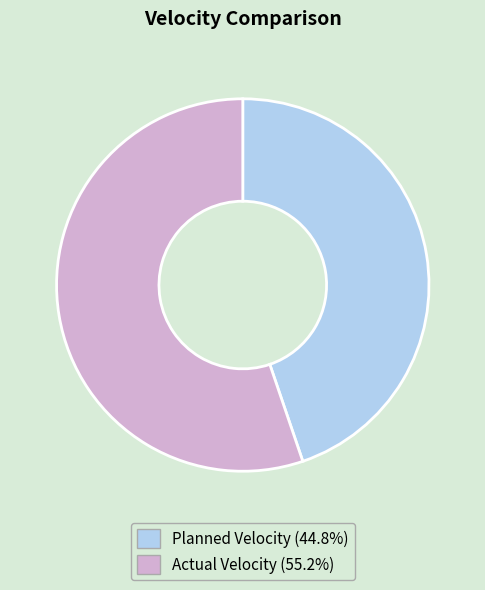

Rank the categories by value from highest to lowest.

Actual Velocity, Planned Velocity